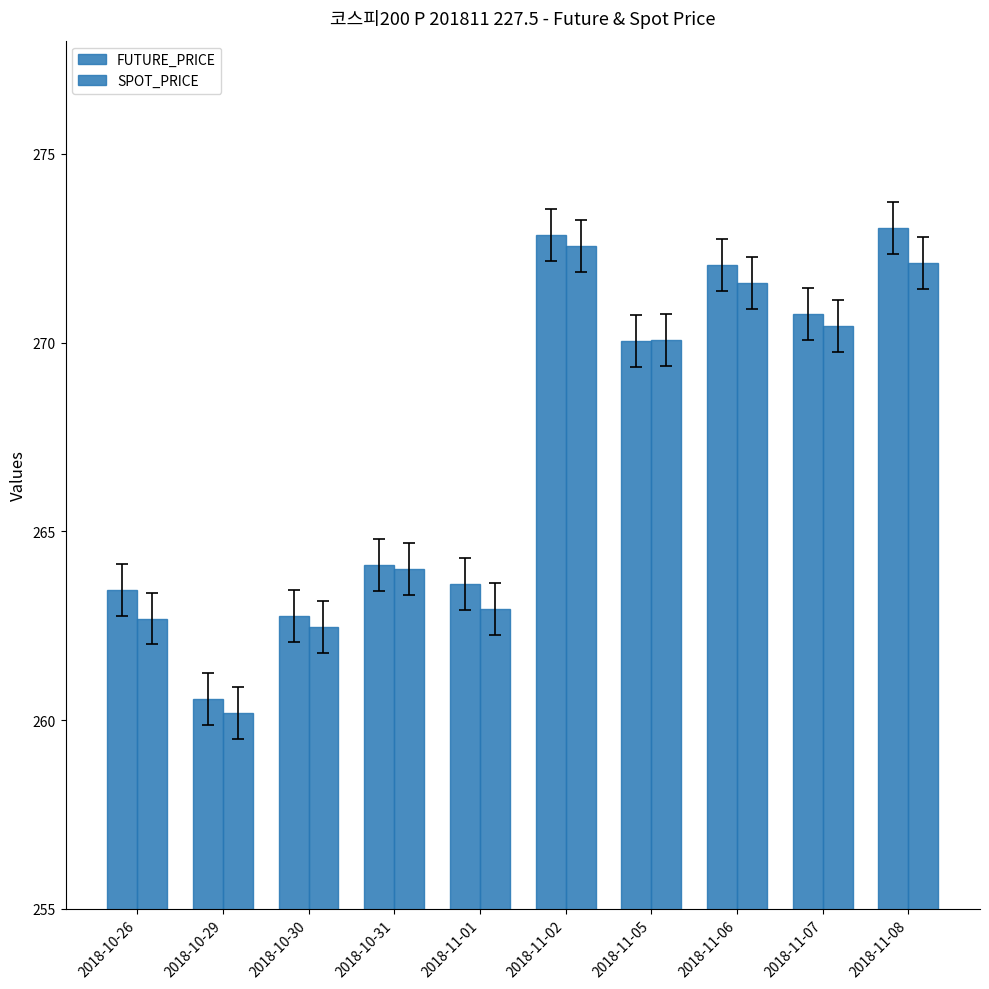

Count the number of data series in this chart.

2